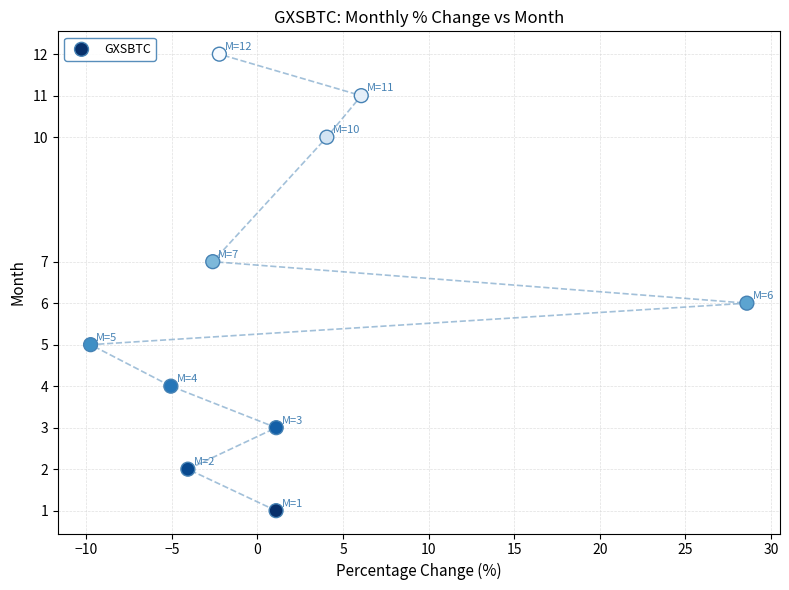

What is the average Y value?

6